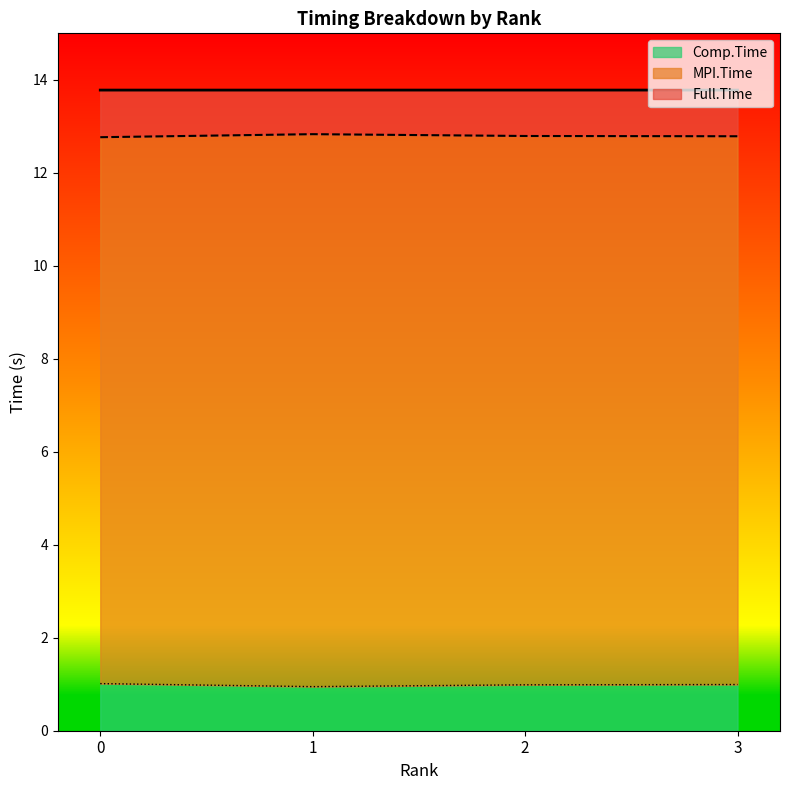

Reading left to right, what are all the values shown in this chart?

MPI.Time: 0=12.8	1=12.8	2=12.8	3=12.8
Comp.Time: 0=1.0	1=0.9	2=1.0	3=1.0
Full.Time: 0=13.8	1=13.8	2=13.8	3=13.8